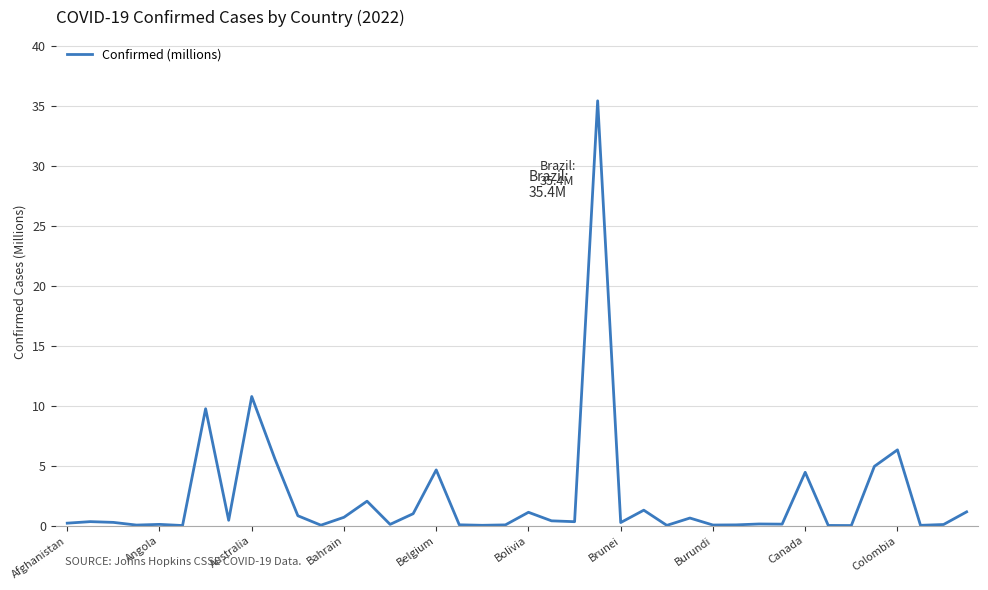

What is the difference between the maximum and minimum values?

35.4